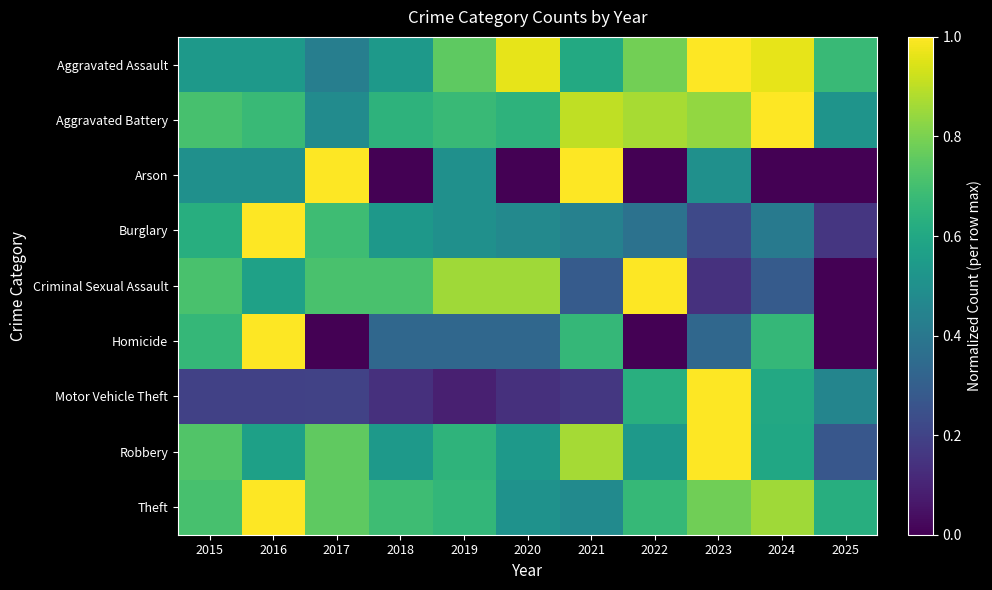

Reading left to right, transcribe all the data shown in this chart.

Aggravated Assault: 2015=0.5	2016=0.5	2017=0.4	2018=0.5	2019=0.8	2020=1.0	2021=0.6	2022=0.8	2023=1.0	2024=1.0	2025=0.7
Aggravated Battery: 2015=0.7	2016=0.7	2017=0.5	2018=0.6	2019=0.7	2020=0.6	2021=0.9	2022=0.9	2023=0.8	2024=1.0	2025=0.5
Arson: 2015=0.5	2016=0.5	2017=1.0	2018=0.0	2019=0.5	2020=0.0	2021=1.0	2022=0.0	2023=0.5	2024=0.0	2025=0.0
Burglary: 2015=0.6	2016=1.0	2017=0.7	2018=0.5	2019=0.5	2020=0.5	2021=0.4	2022=0.4	2023=0.2	2024=0.4	2025=0.2
Criminal Sexual Assault: 2015=0.7	2016=0.6	2017=0.7	2018=0.7	2019=0.9	2020=0.9	2021=0.3	2022=1.0	2023=0.1	2024=0.3	2025=0.0
Homicide: 2015=0.7	2016=1.0	2017=0.0	2018=0.3	2019=0.3	2020=0.3	2021=0.7	2022=0.0	2023=0.3	2024=0.7	2025=0.0
Motor Vehicle Theft: 2015=0.2	2016=0.2	2017=0.2	2018=0.1	2019=0.1	2020=0.1	2021=0.2	2022=0.6	2023=1.0	2024=0.6	2025=0.5
Robbery: 2015=0.7	2016=0.6	2017=0.8	2018=0.5	2019=0.6	2020=0.5	2021=0.9	2022=0.5	2023=1.0	2024=0.6	2025=0.3
Theft: 2015=0.7	2016=1.0	2017=0.8	2018=0.7	2019=0.7	2020=0.5	2021=0.5	2022=0.7	2023=0.8	2024=0.9	2025=0.6